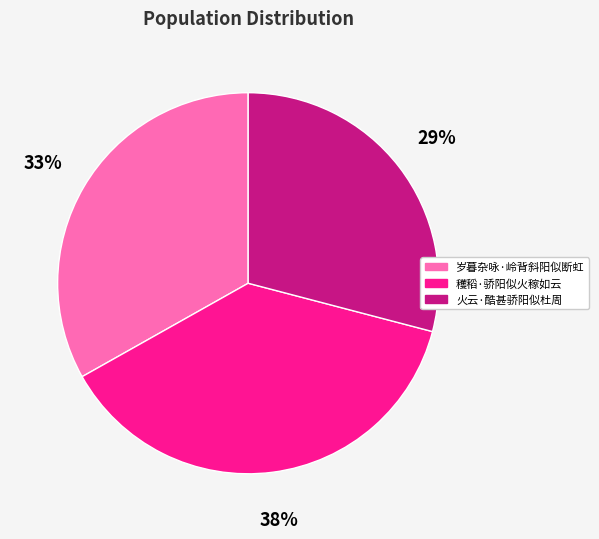

Which slice is the smallest?

火云·酷甚骄阳似杜周